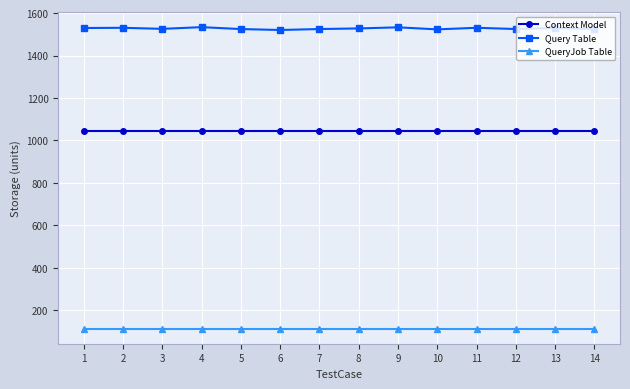

List the series in order of their peak value, highest first.

Query Table, Context Model, QueryJob Table